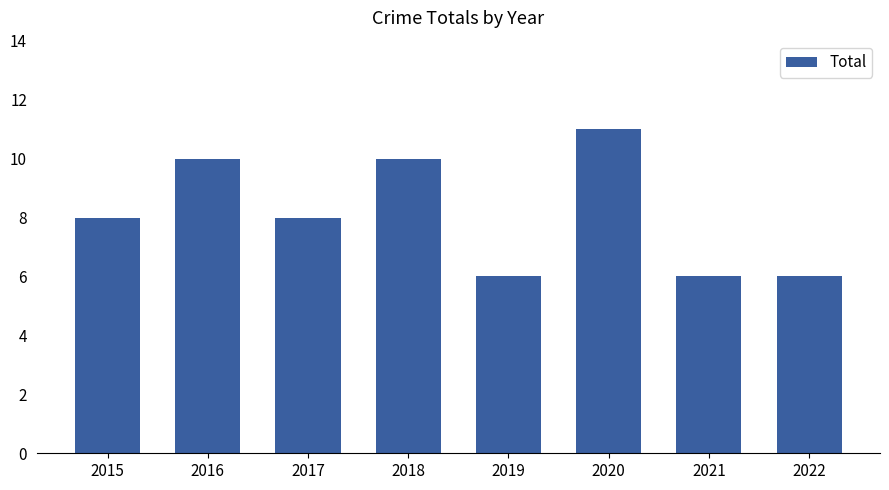

Reading left to right, transcribe all the data shown in this chart.

8	10	8	10	6	11	6	6